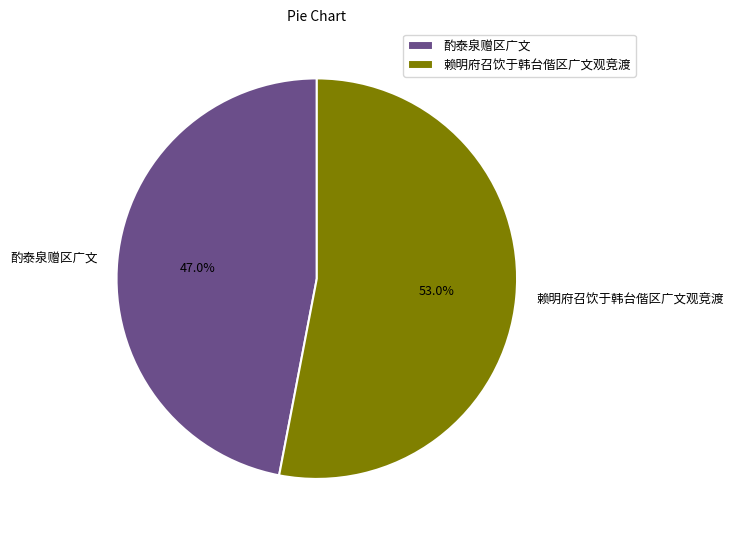

What is the ratio of the value at 酌泰泉赠区广文 to the value at 赖明府召饮于韩台偕区广文观竞渡?

0.9